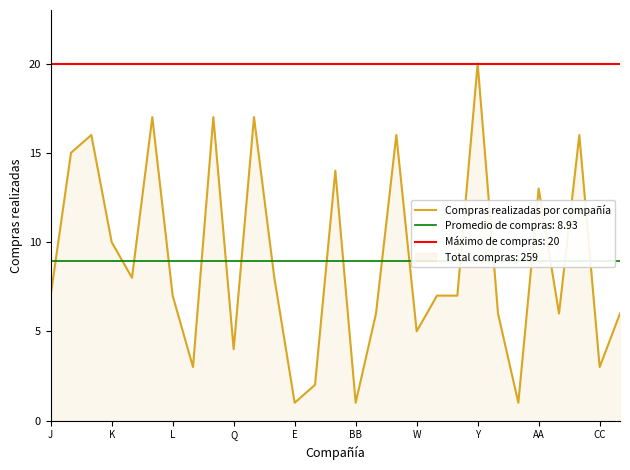

What value does the data have at 11, to the nearest 5?

10